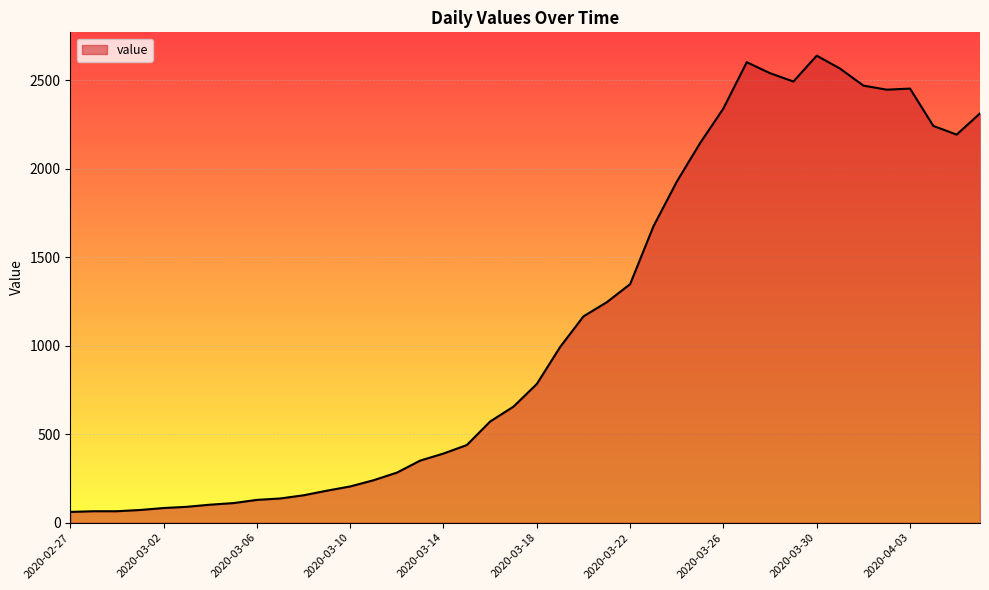

What is the minimum value shown in the chart?

61